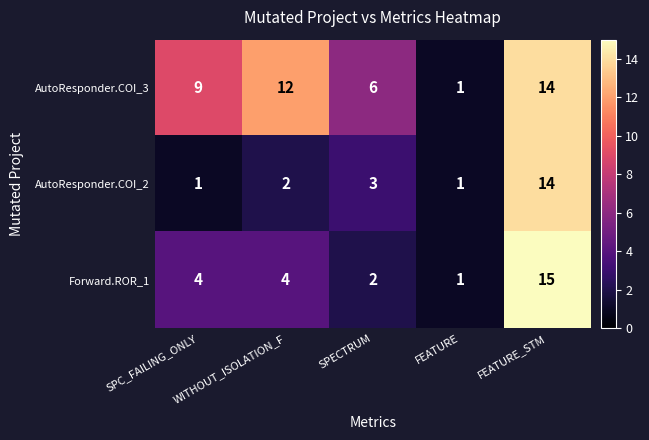

Count the number of categories in the chart.

5